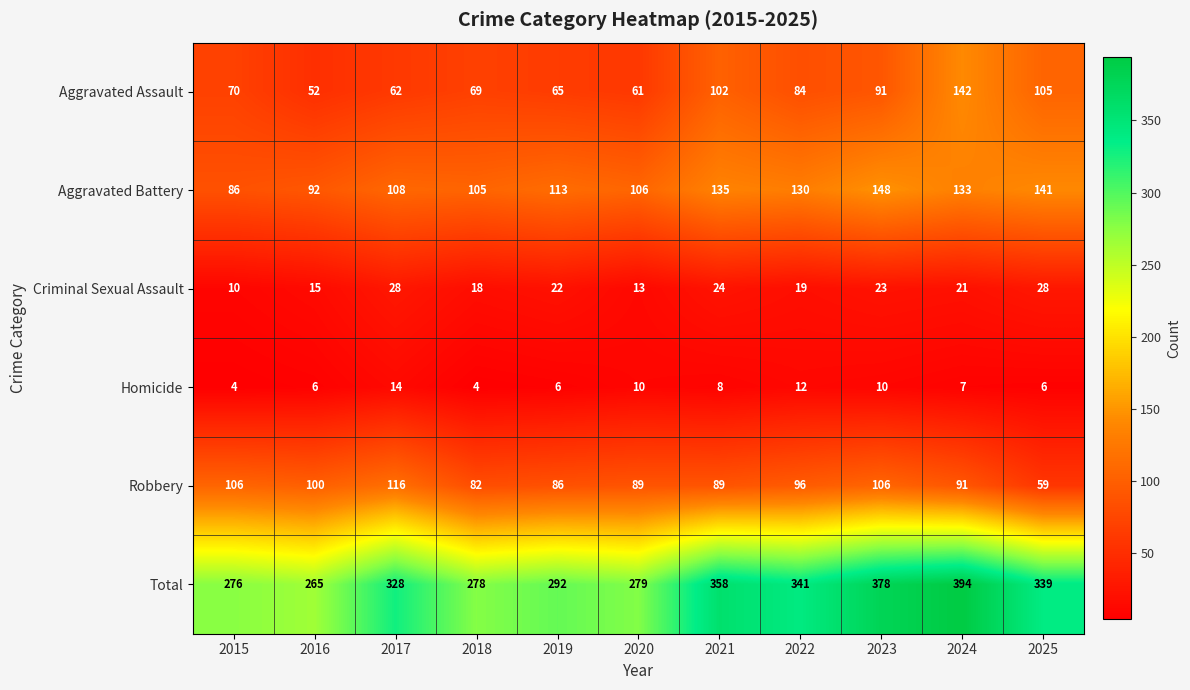

What is the approximate value of Homicide at 2017?

14